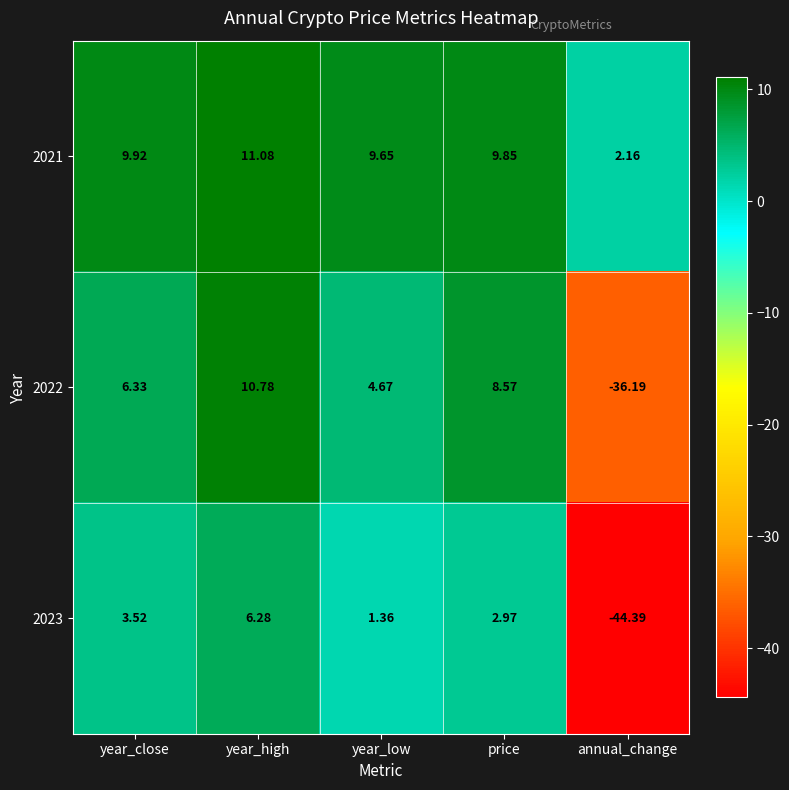

Which series changed the most between year_close and year_high?

2022